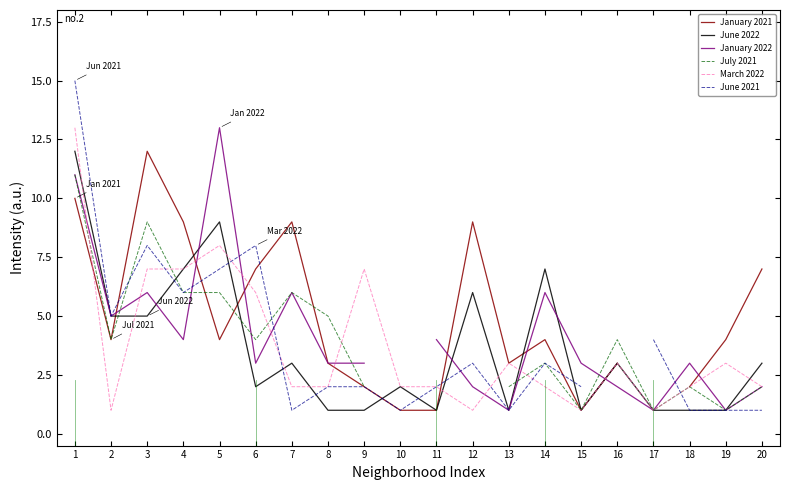

How many intersections are there between July 2021 and June 2022?

4